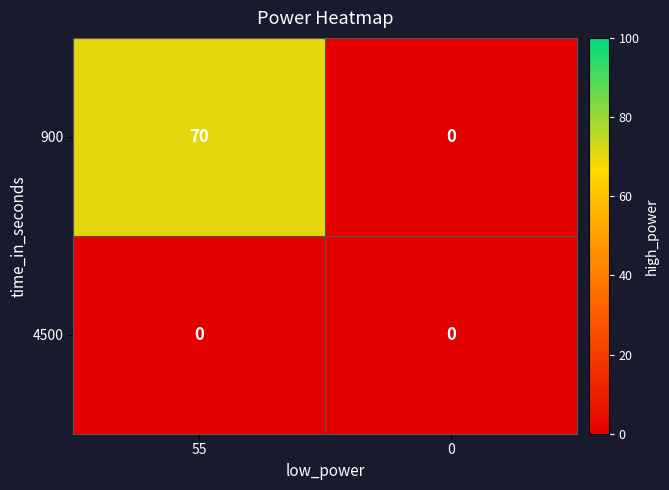

What is the sum of all 900 values?

70